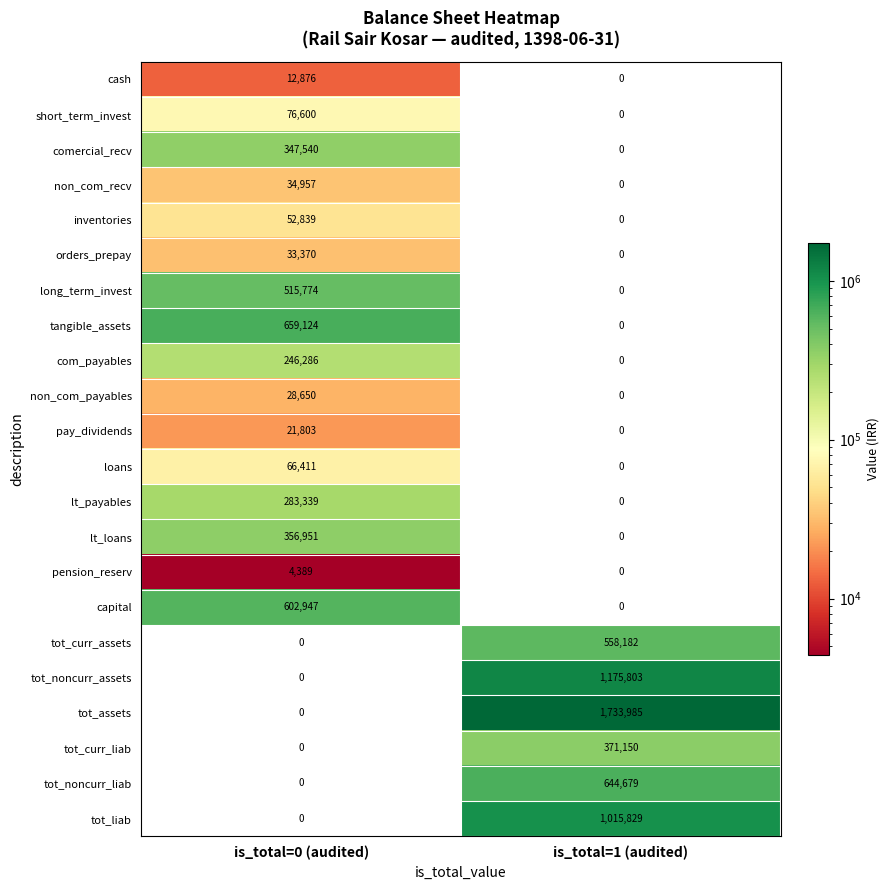

List the series in order of their peak value, highest first.

tot_assets, tot_noncurr_assets, tot_liab, tangible_assets, tot_noncurr_liab, capital, tot_curr_assets, long_term_invest, tot_curr_liab, lt_loans, comercial_recv, lt_payables, com_payables, short_term_invest, loans, inventories, non_com_recv, orders_prepay, non_com_payables, pay_dividends, cash, pension_reserv